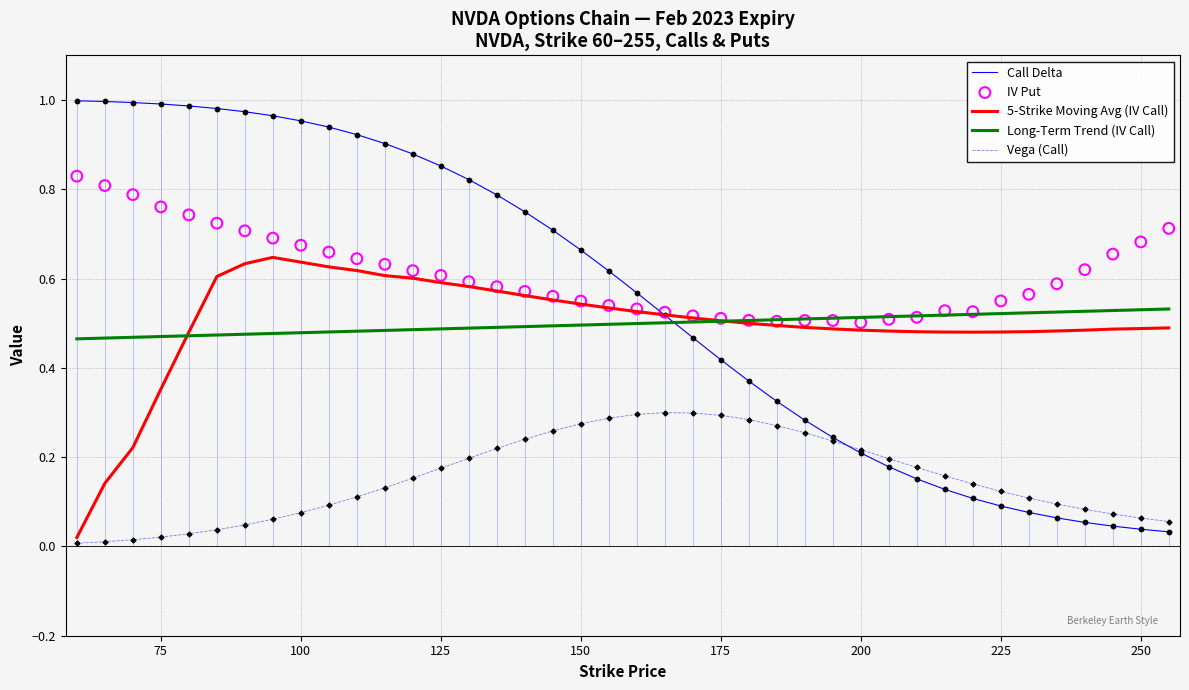

True or false: Long-Term Trend (IV Call) and Call Delta intersect in this chart.

True